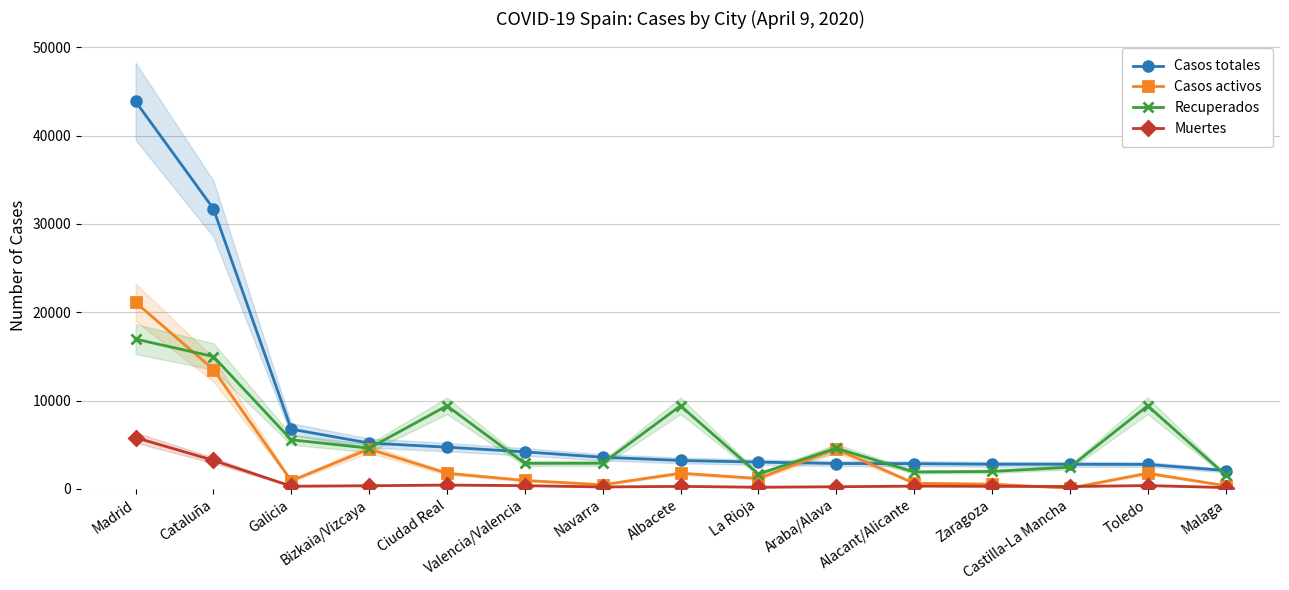

At which category is the sum across all series the highest?

Madrid